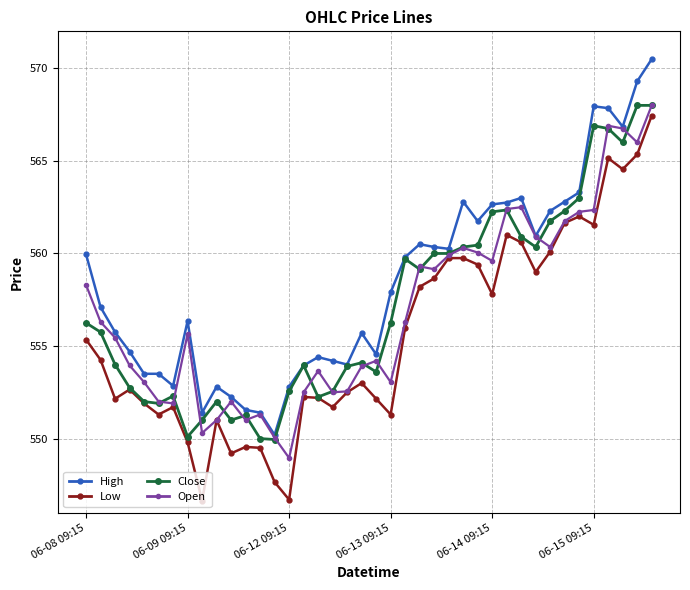

Which series has the largest total across all categories?

High